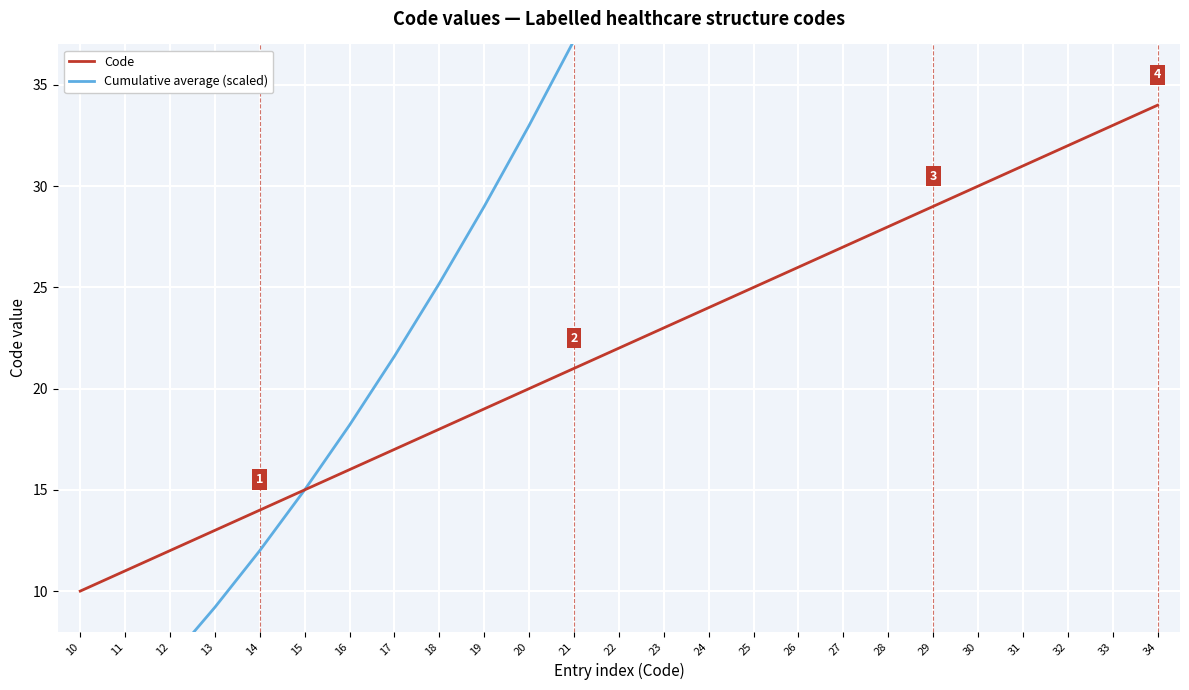

How many data points in Code are above 22?

12